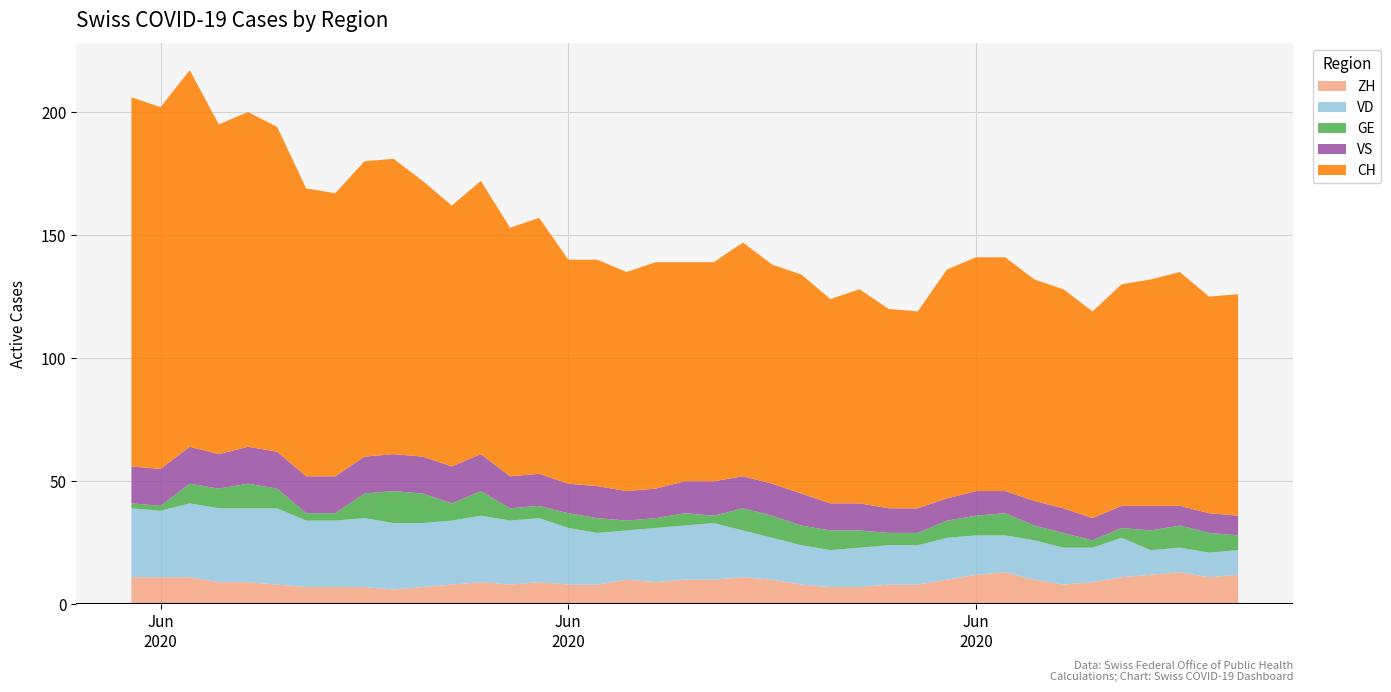

Reading left to right, extract all data points from this chart.

ZH: 2020-05-31=11	2020-06-01=11	2020-06-02=11	2020-06-03=9	2020-06-04=9	2020-06-05=8	2020-06-06=7	2020-06-07=7	2020-06-08=7	2020-06-09=6	2020-06-10=7	2020-06-11=8	2020-06-12=9	2020-06-13=8	2020-06-14=9	2020-06-15=8	2020-06-16=8	2020-06-17=10	2020-06-18=9	2020-06-19=10	2020-06-20=10	2020-06-21=11	2020-06-22=10	2020-06-23=8	2020-06-24=7	2020-06-25=7	2020-06-26=8	2020-06-27=8	2020-06-28=10	2020-06-29=12	2020-06-30=13	2020-07-01=10	2020-07-02=8	2020-07-03=9	2020-07-04=11	2020-07-05=12	2020-07-06=13	2020-07-07=11	2020-07-08=12
VD: 2020-05-31=28	2020-06-01=27	2020-06-02=30	2020-06-03=30	2020-06-04=30	2020-06-05=31	2020-06-06=27	2020-06-07=27	2020-06-08=28	2020-06-09=27	2020-06-10=26	2020-06-11=26	2020-06-12=27	2020-06-13=26	2020-06-14=26	2020-06-15=23	2020-06-16=21	2020-06-17=20	2020-06-18=22	2020-06-19=22	2020-06-20=23	2020-06-21=19	2020-06-22=17	2020-06-23=16	2020-06-24=15	2020-06-25=16	2020-06-26=16	2020-06-27=16	2020-06-28=17	2020-06-29=16	2020-06-30=15	2020-07-01=16	2020-07-02=15	2020-07-03=14	2020-07-04=16	2020-07-05=10	2020-07-06=10	2020-07-07=10	2020-07-08=10
GE: 2020-05-31=2	2020-06-01=2	2020-06-02=8	2020-06-03=8	2020-06-04=10	2020-06-05=8	2020-06-06=3	2020-06-07=3	2020-06-08=10	2020-06-09=13	2020-06-10=12	2020-06-11=7	2020-06-12=10	2020-06-13=5	2020-06-14=5	2020-06-15=6	2020-06-16=6	2020-06-17=4	2020-06-18=4	2020-06-19=5	2020-06-20=3	2020-06-21=9	2020-06-22=9	2020-06-23=8	2020-06-24=8	2020-06-25=7	2020-06-26=5	2020-06-27=5	2020-06-28=7	2020-06-29=8	2020-06-30=9	2020-07-01=6	2020-07-02=6	2020-07-03=3	2020-07-04=4	2020-07-05=8	2020-07-06=9	2020-07-07=8	2020-07-08=6
VS: 2020-05-31=15	2020-06-01=15	2020-06-02=15	2020-06-03=14	2020-06-04=15	2020-06-05=15	2020-06-06=15	2020-06-07=15	2020-06-08=15	2020-06-09=15	2020-06-10=15	2020-06-11=15	2020-06-12=15	2020-06-13=13	2020-06-14=13	2020-06-15=12	2020-06-16=13	2020-06-17=12	2020-06-18=12	2020-06-19=13	2020-06-20=14	2020-06-21=13	2020-06-22=13	2020-06-23=13	2020-06-24=11	2020-06-25=11	2020-06-26=10	2020-06-27=10	2020-06-28=9	2020-06-29=10	2020-06-30=9	2020-07-01=10	2020-07-02=10	2020-07-03=9	2020-07-04=9	2020-07-05=10	2020-07-06=8	2020-07-07=8	2020-07-08=8
CH: 2020-05-31=150	2020-06-01=147	2020-06-02=153	2020-06-03=134	2020-06-04=136	2020-06-05=132	2020-06-06=117	2020-06-07=115	2020-06-08=120	2020-06-09=120	2020-06-10=112	2020-06-11=106	2020-06-12=111	2020-06-13=101	2020-06-14=104	2020-06-15=91	2020-06-16=92	2020-06-17=89	2020-06-18=92	2020-06-19=89	2020-06-20=89	2020-06-21=95	2020-06-22=89	2020-06-23=89	2020-06-24=83	2020-06-25=87	2020-06-26=81	2020-06-27=80	2020-06-28=93	2020-06-29=95	2020-06-30=95	2020-07-01=90	2020-07-02=89	2020-07-03=84	2020-07-04=90	2020-07-05=92	2020-07-06=95	2020-07-07=88	2020-07-08=90